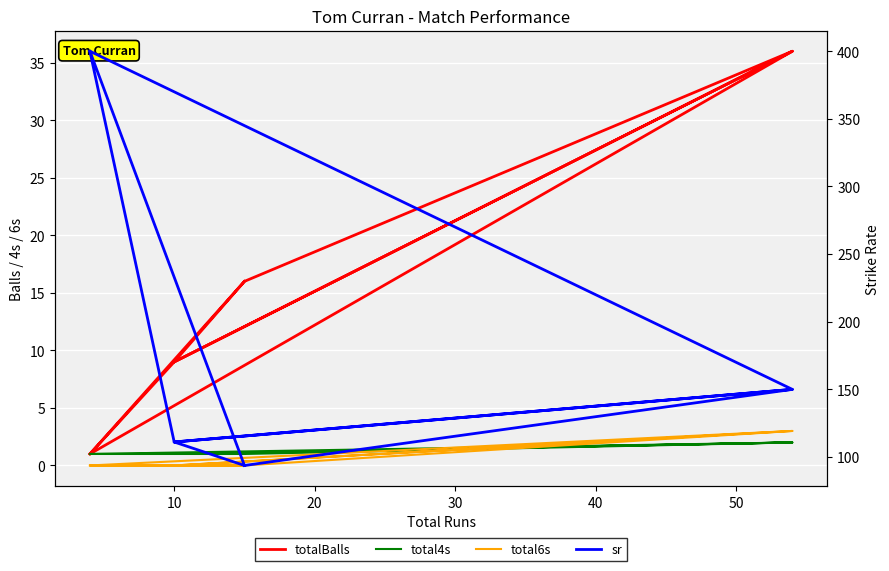

Reading right to left, transcribe all the data shown in this chart.

totalBalls: 16.0	1.0	36.0	9.0	36.0	16.0	9.0	1.0
total4s: 1.0	1.0	2.0	1.0	2.0	1.0	1.0	1.0
total6s: 0.0	0.0	3.0	0.0	3.0	0.0	0.0	0.0
sr: 93.8	400.0	150.0	111.1	150.0	93.8	111.1	400.0